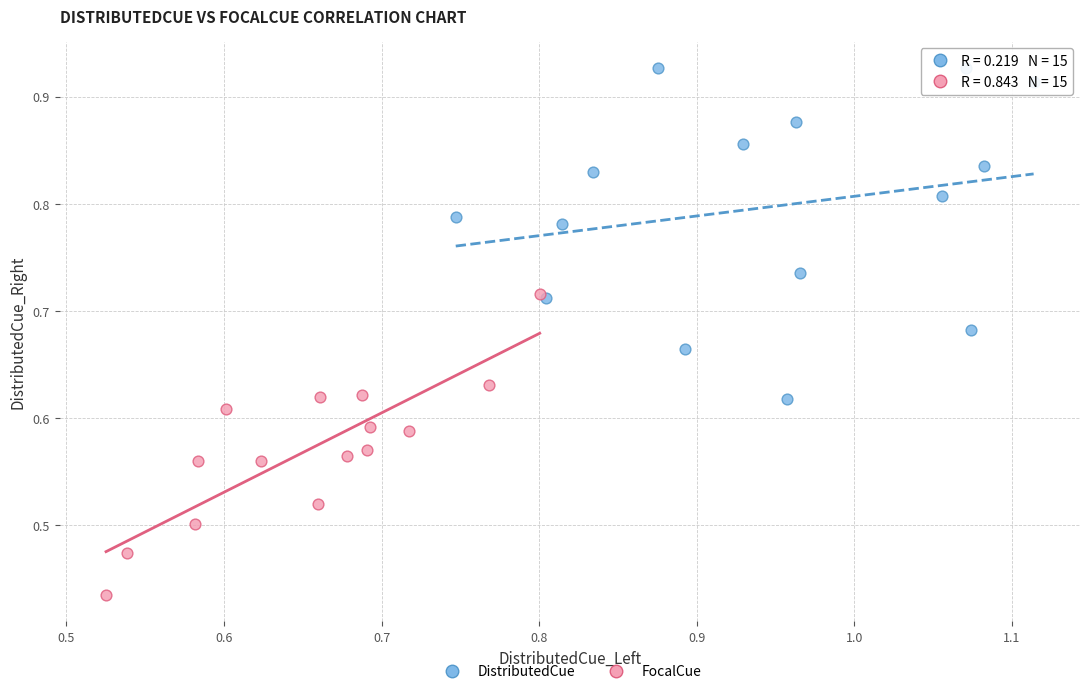

Which series reaches the minimum Y coordinate?

FocalCue